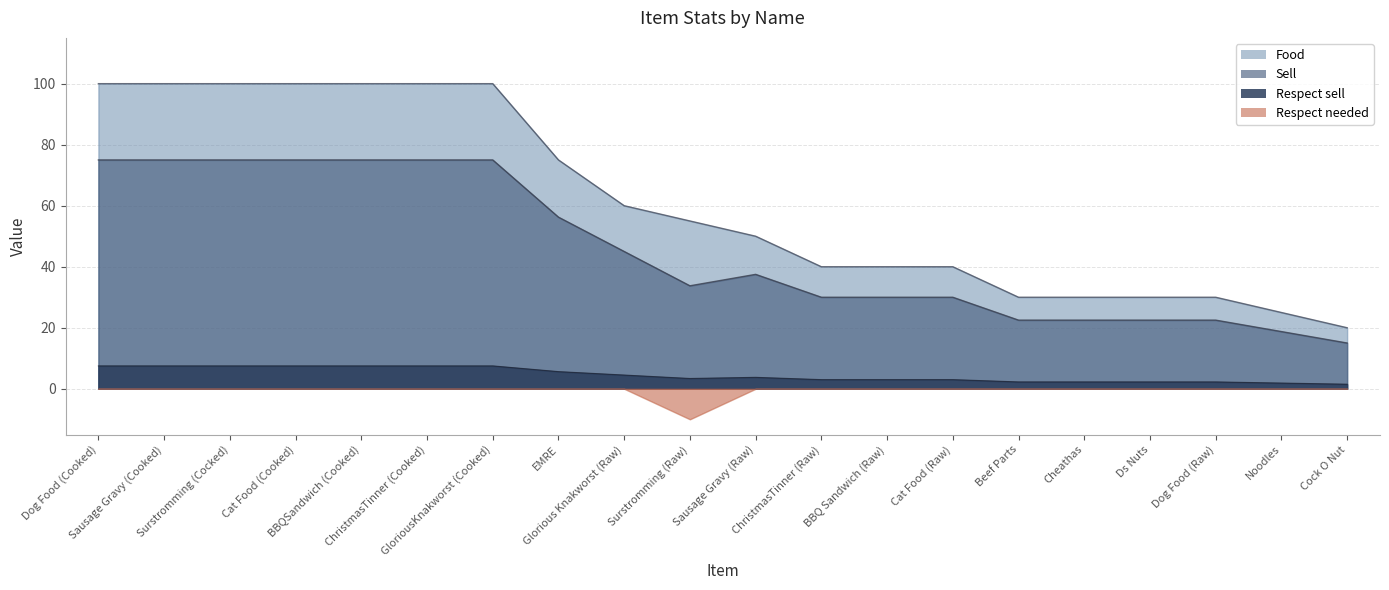

Which label corresponds to the smallest value in the chart?

Surstromming (Raw)